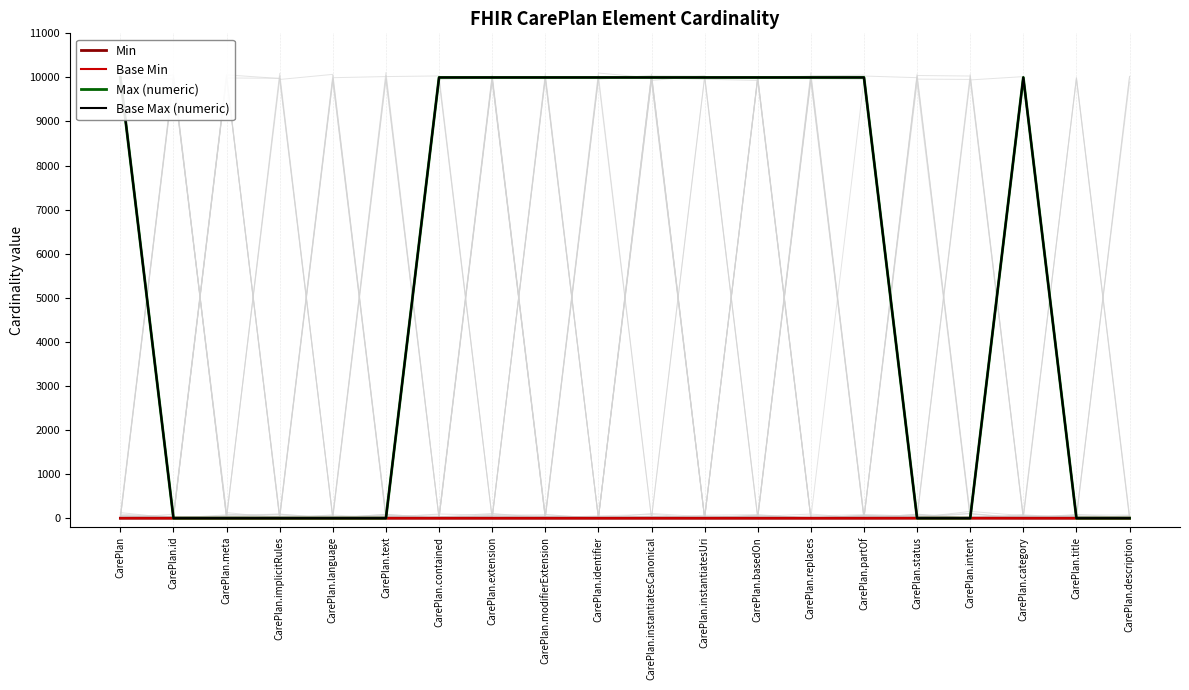

True or false: Max (numeric) and Base Max (numeric) cross at least once.

False